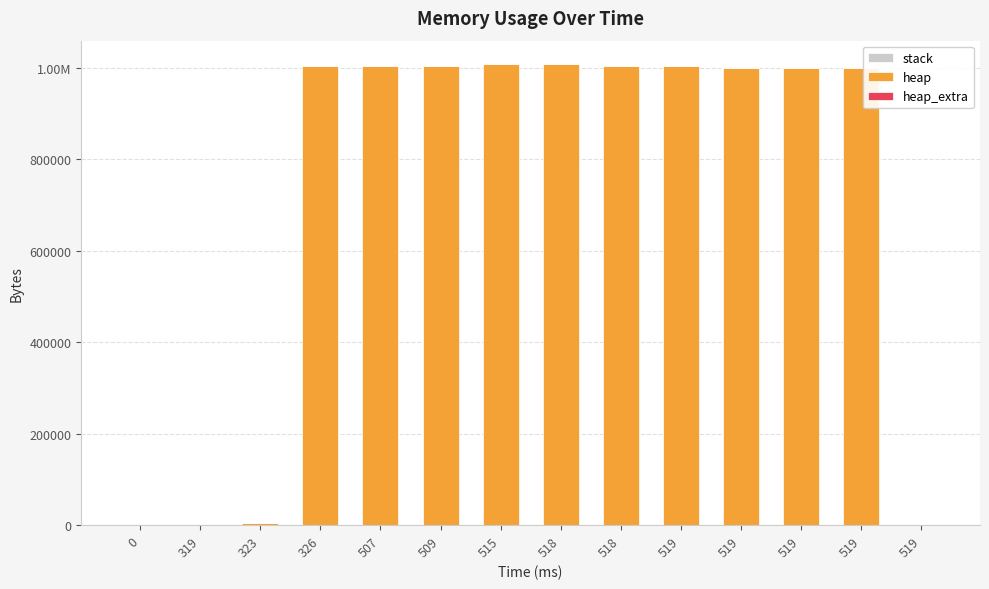

Are the bars grouped side by side (vs. stacked)?

No